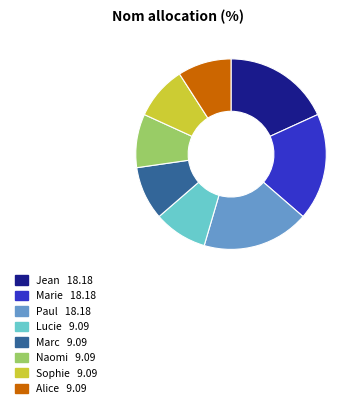

True or false: Jean accounts for 27% of the total.

False